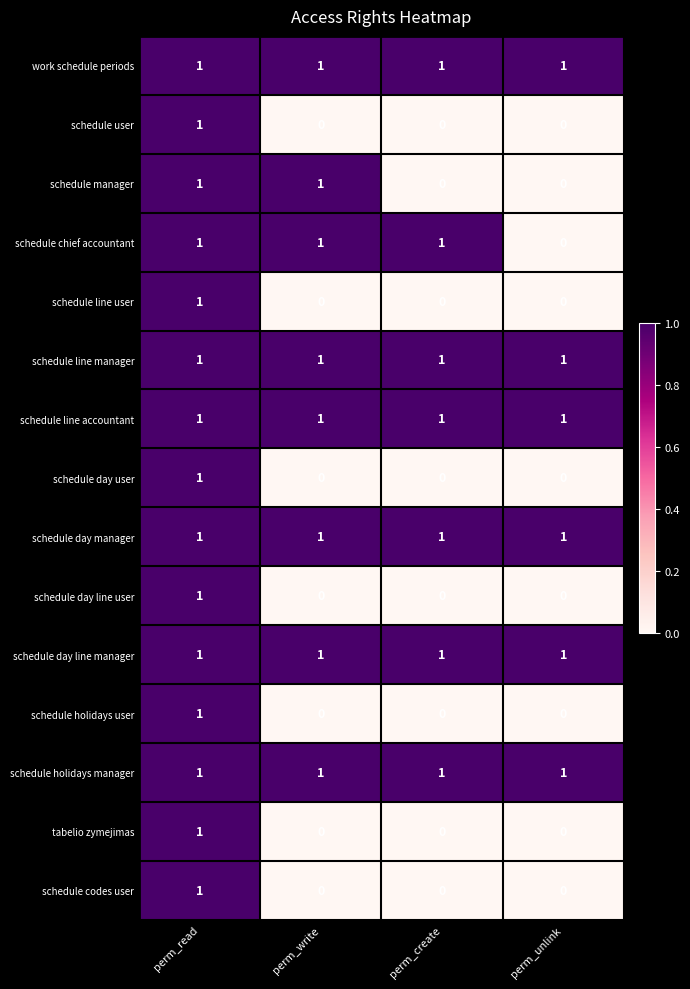

At which category is the sum across all series the highest?

perm_read